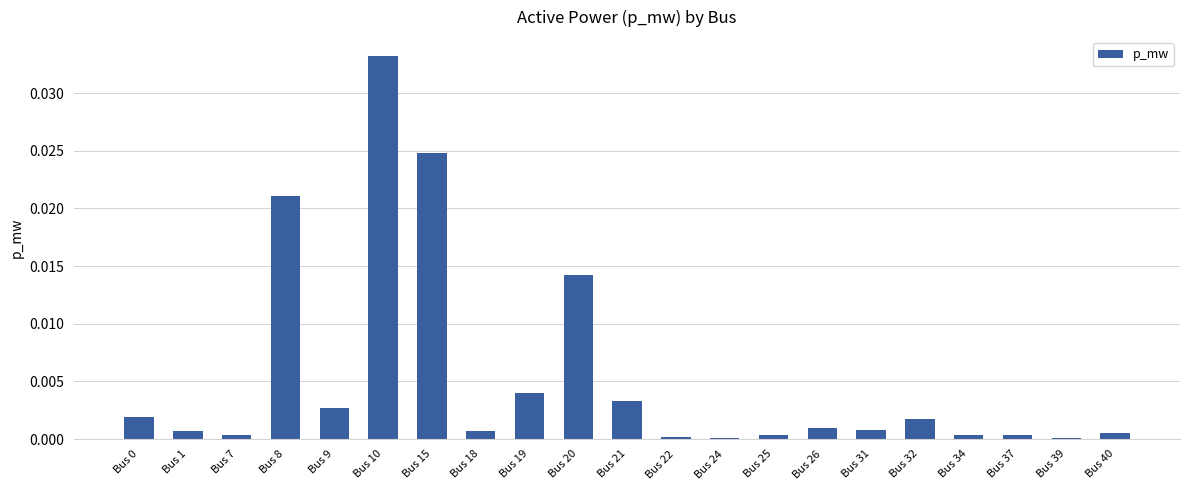

Which label corresponds to the largest value in the chart?

Bus 10